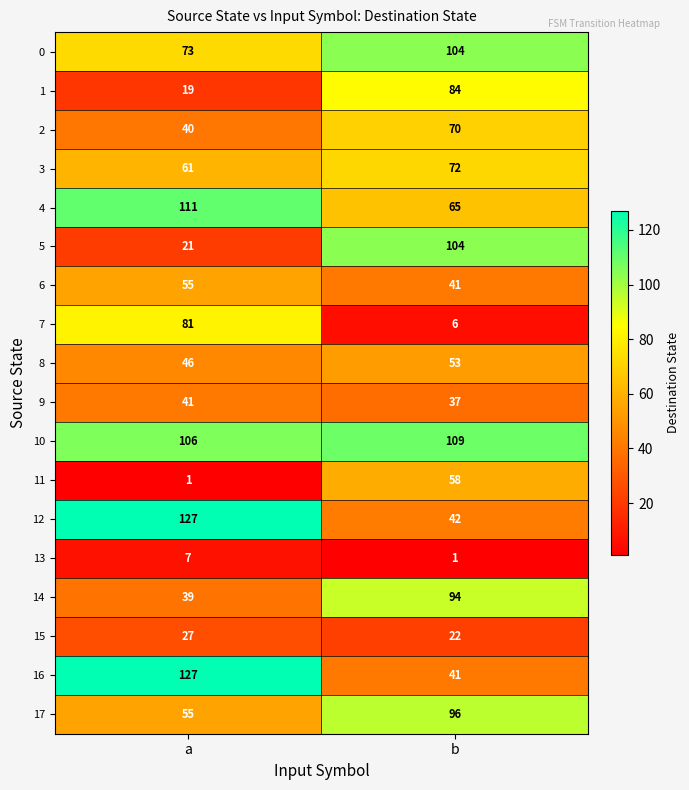

Is the value of 10 at b greater than the value of 17 at a?

Yes